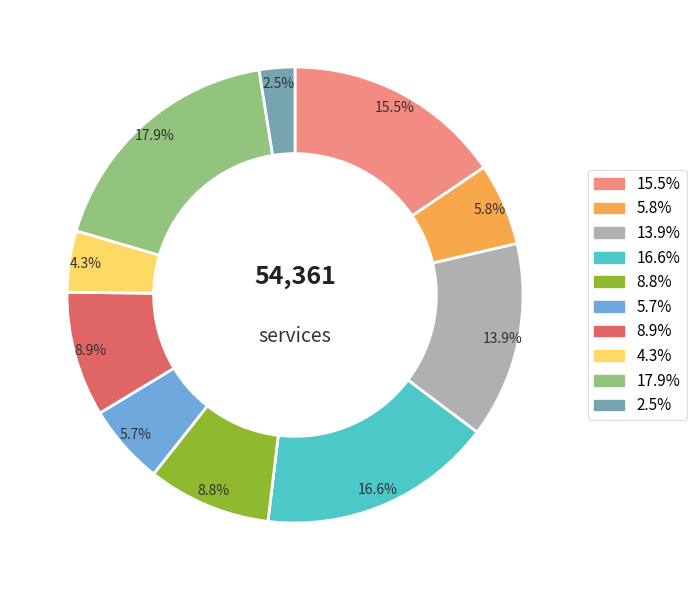

Does any single category account for the majority?

No